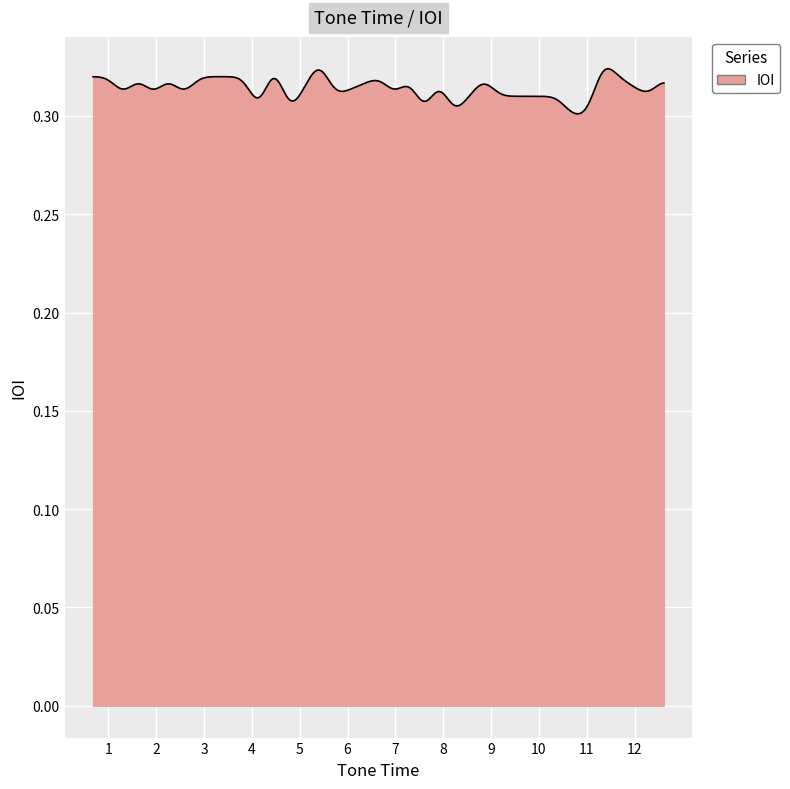

True or false: there are more than 0 points higher than both neighbors.

True